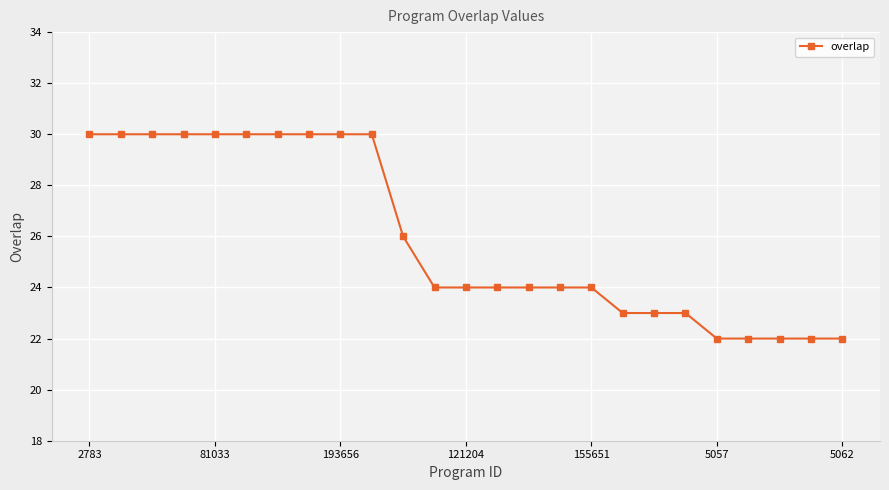

How many lines are shown in the chart?

1